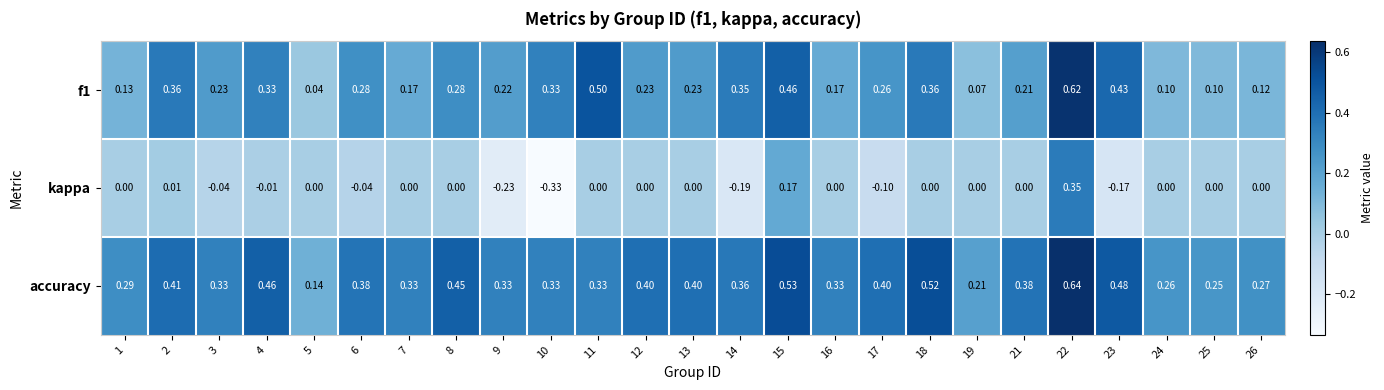

How many data points does each series have?

25